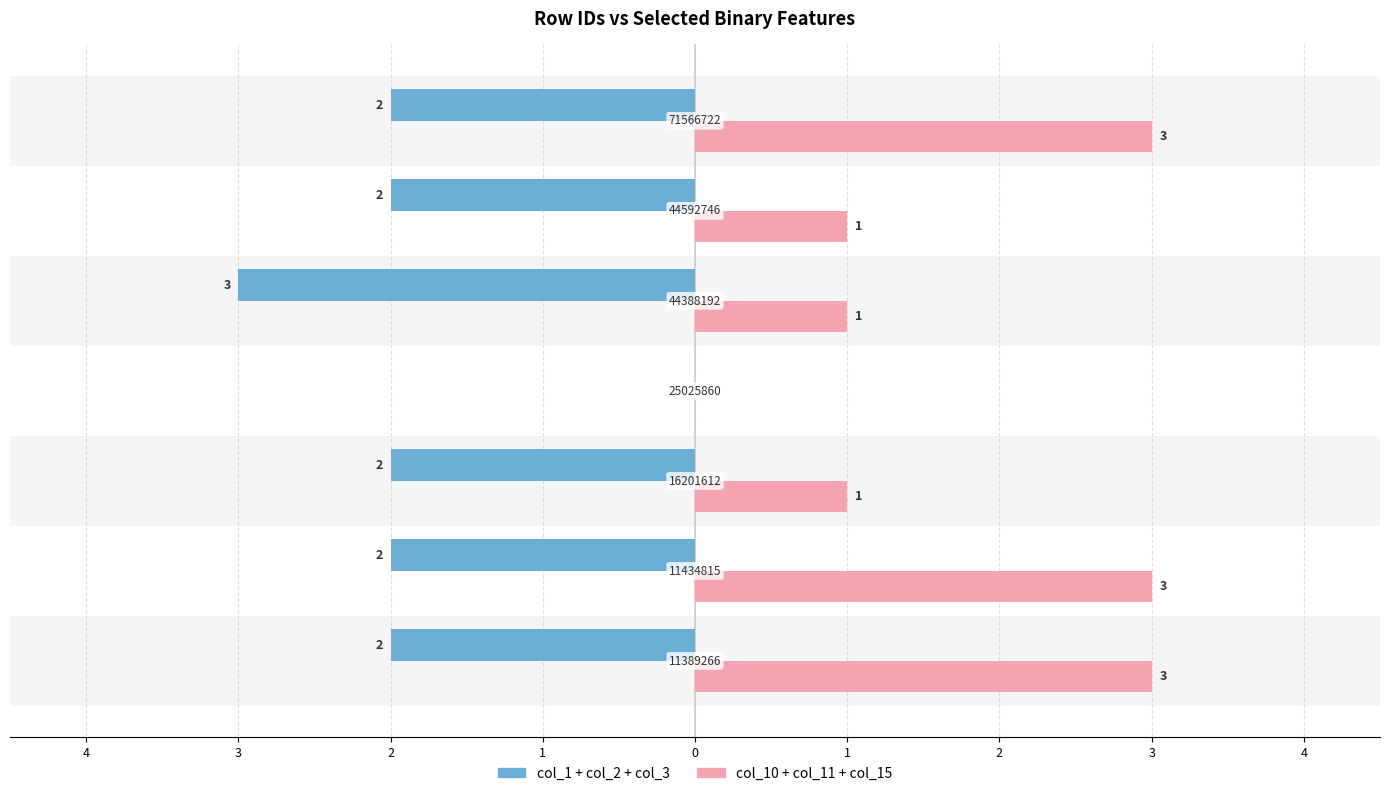

What are all the series names shown in the legend?

col_1 + col_2 + col_3, col_10 + col_11 + col_15